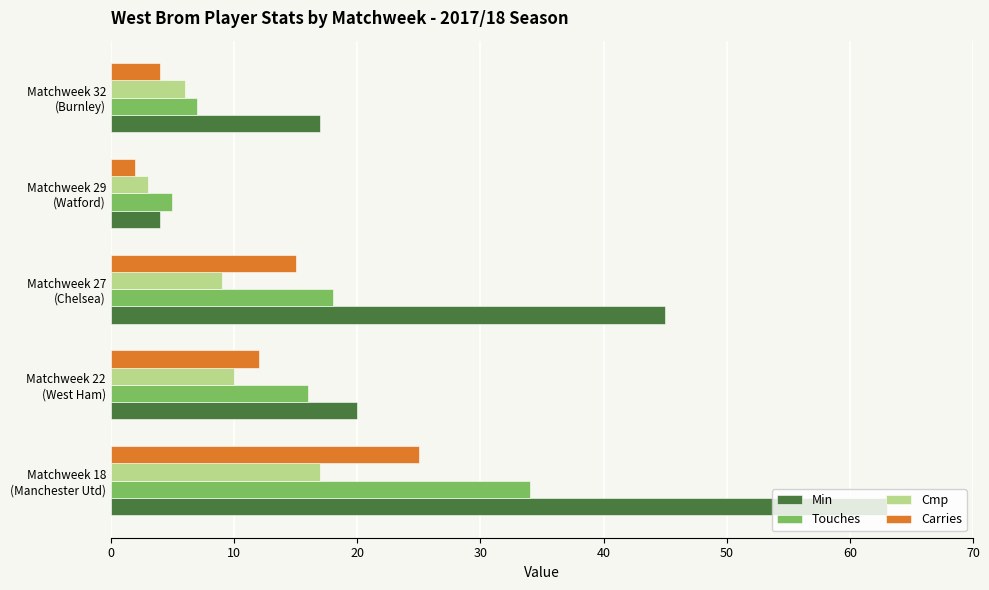

What is the greatest value displayed?

63